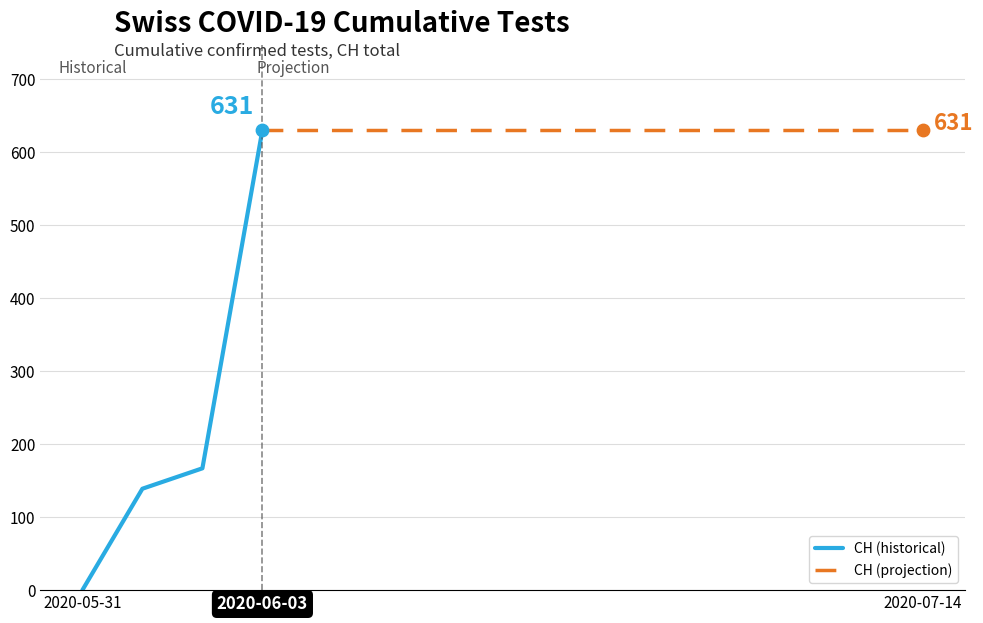

What is the ratio of the value at 2020-06-07 to the value at 2020-07-10?

1.0